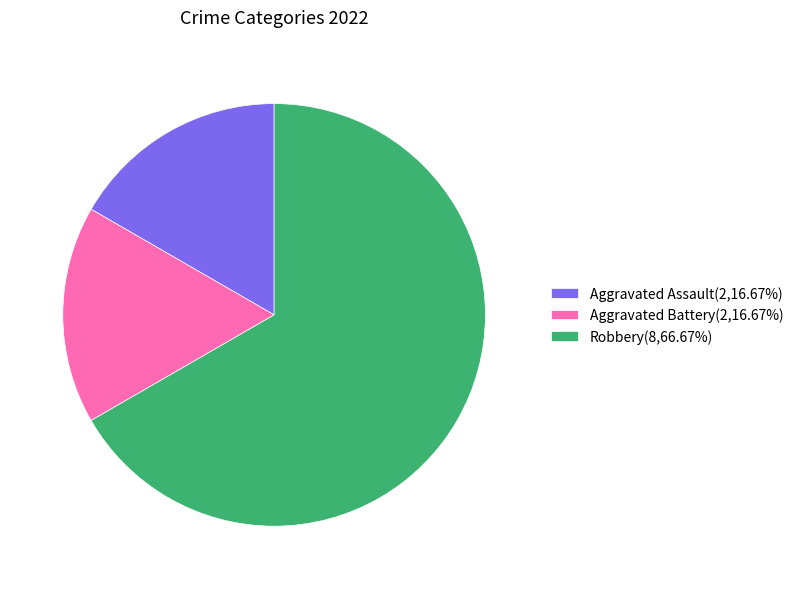

Which slice represents more than half of the pie?

Robbery